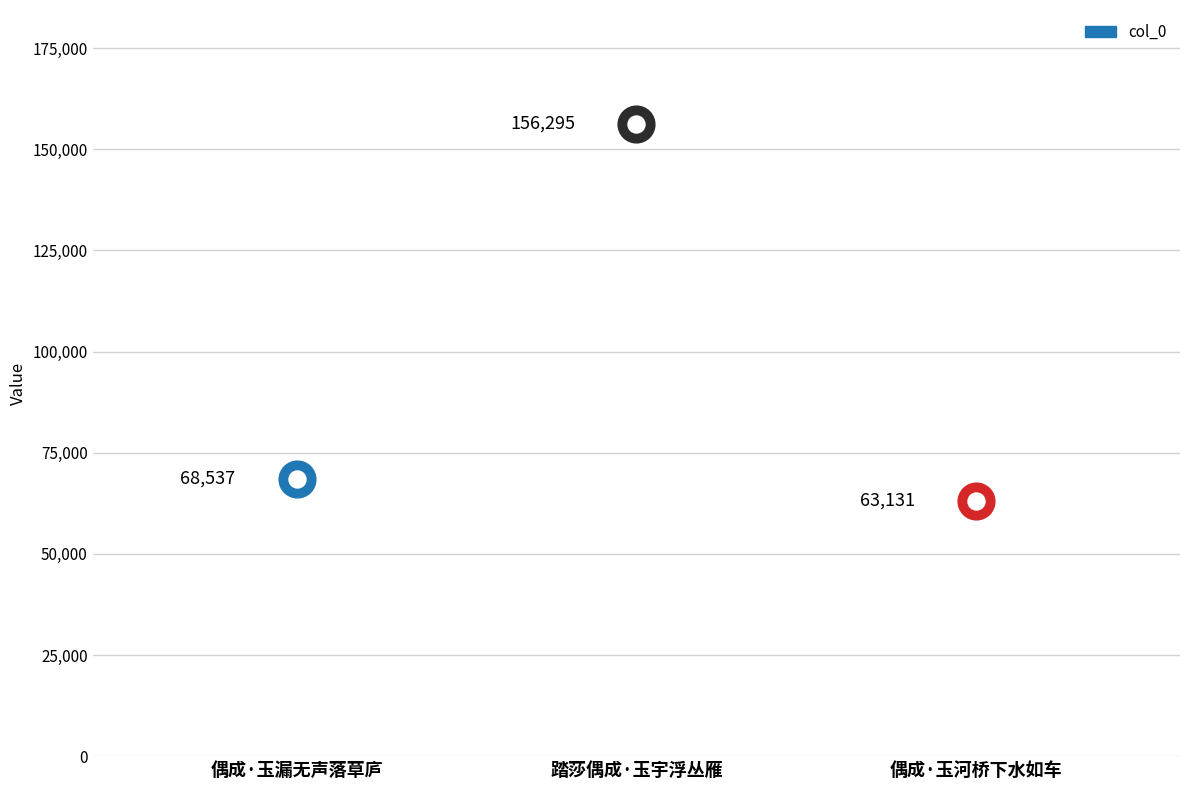

Approximately how many times larger is the value at 踏莎偶成·玉宇浮丛雁 compared to 偶成·玉漏无声落草庐?

2.3